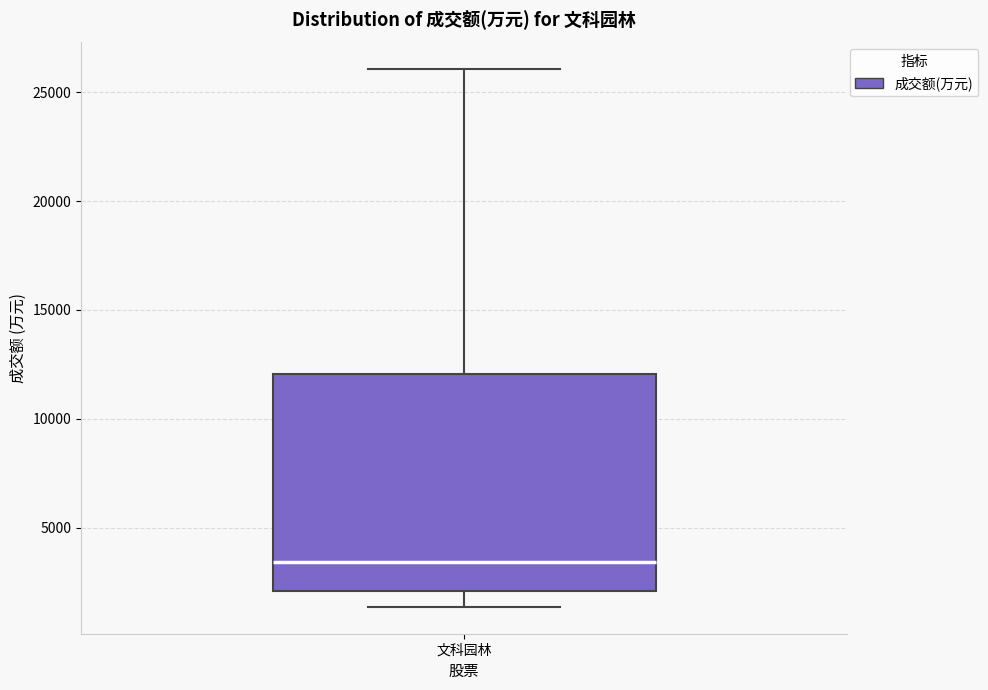

Read this box plot against the y-axis: the position of the median line, the range covered by the box, and the ends of both whiskers. The values are not printed on the chart, so give them approximately, as read against the axis.

median 3500, box 2000 to 12000, whiskers 1500 to 26000